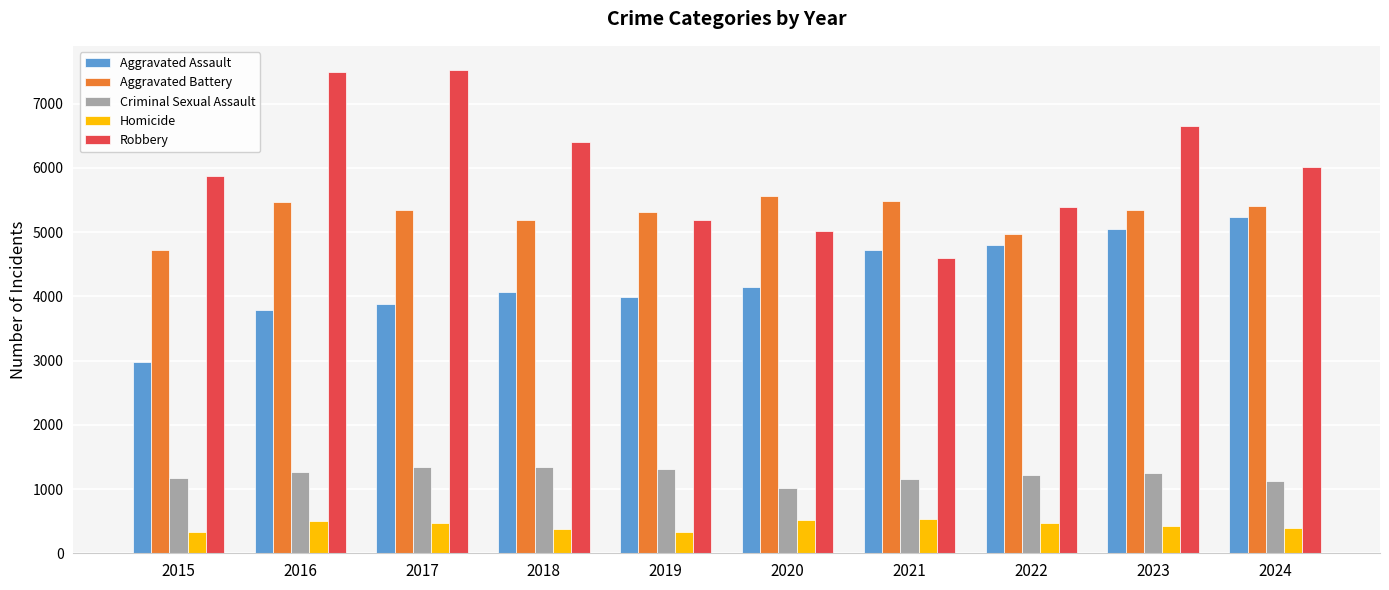

At how many categories does at least one series exceed 5903?

5